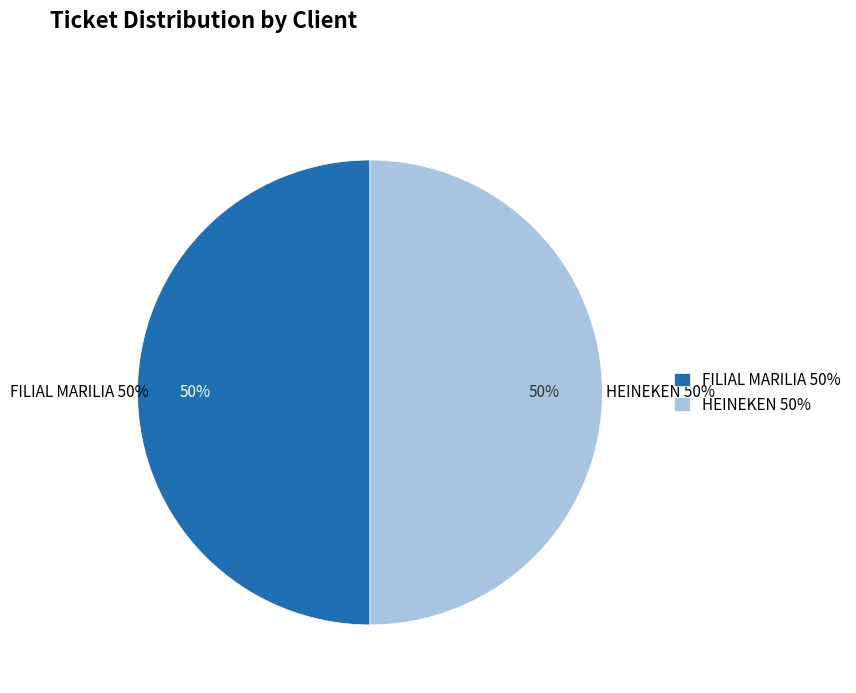

Approximately how many times larger is the value at HEINEKEN compared to FILIAL MARILIA?

1.0